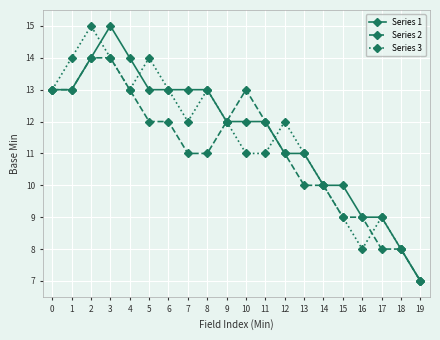

How many lines are shown in the chart?

3